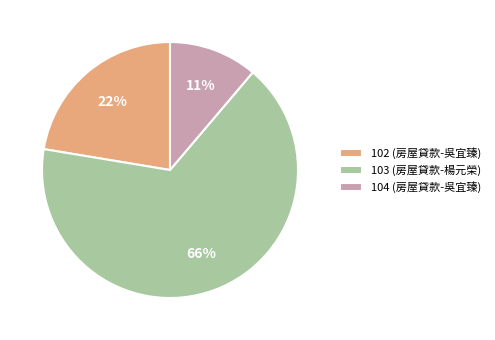

Do 103 (房屋貸款-楊元榮) and 104 (房屋貸款-吳宜臻) together represent more than half of the pie?

Yes